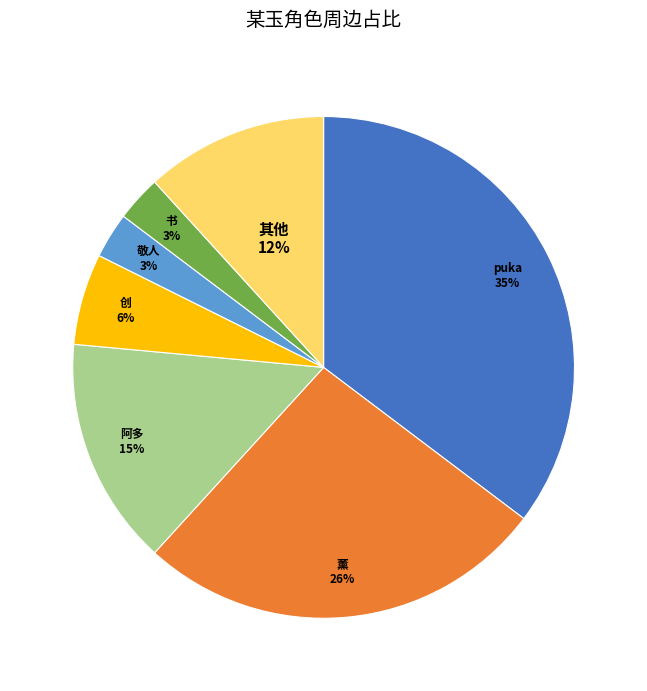

Does any single category account for the majority?

No